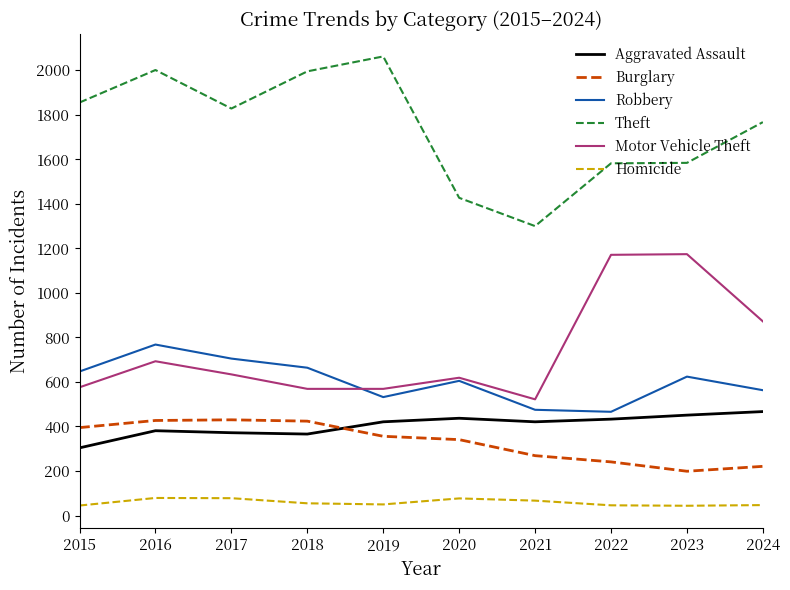

At which category does Theft reach its first local valley?

2017